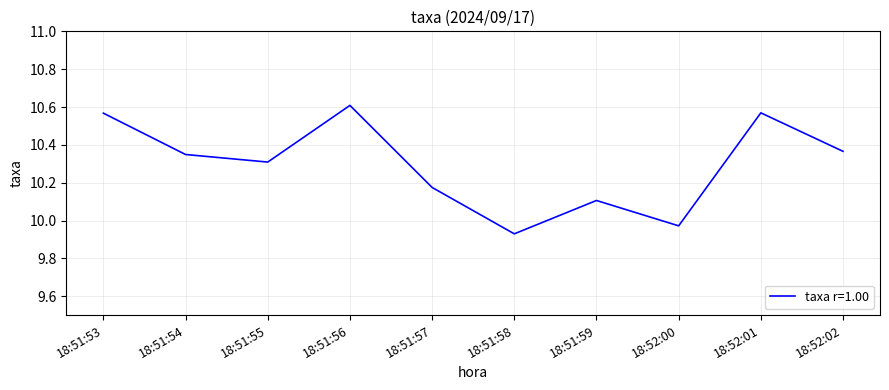

At which category does the chart reach its peak across all series?

18:51:56